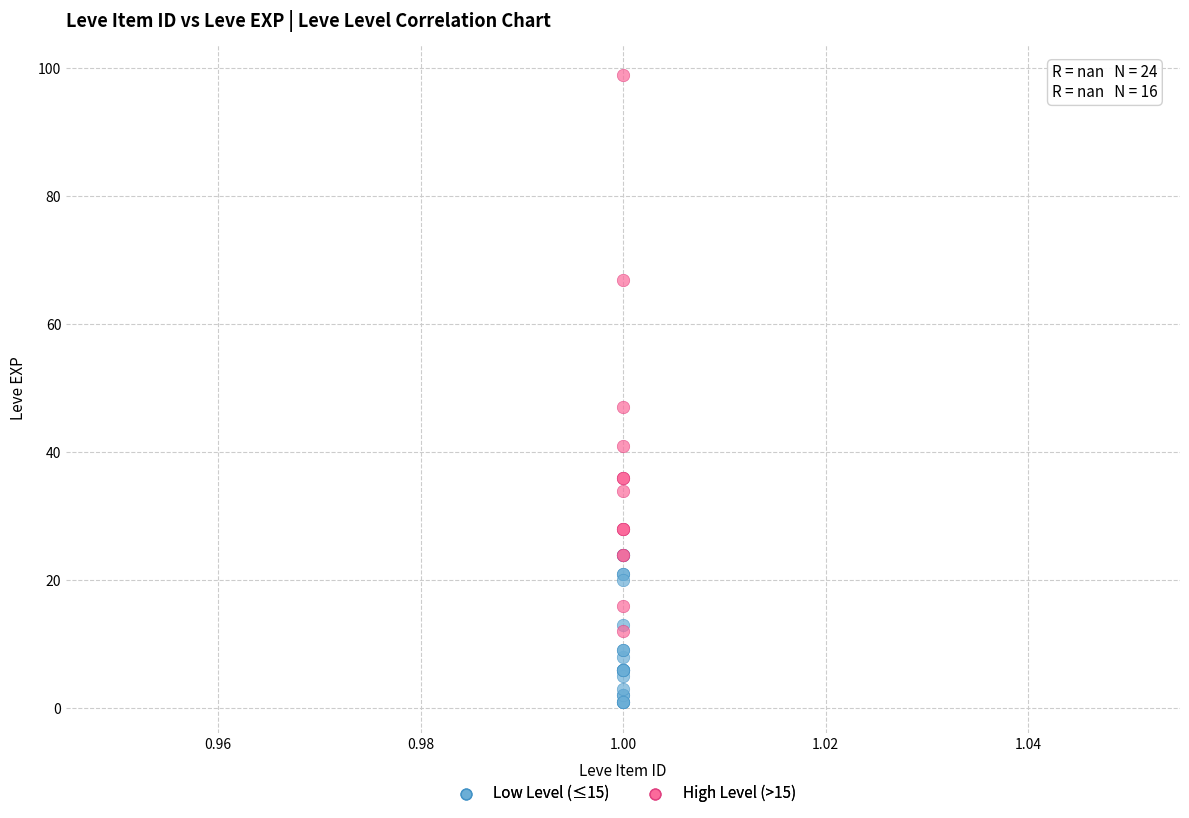

Which series has the largest Y range (max minus min)?

High Level (>15)